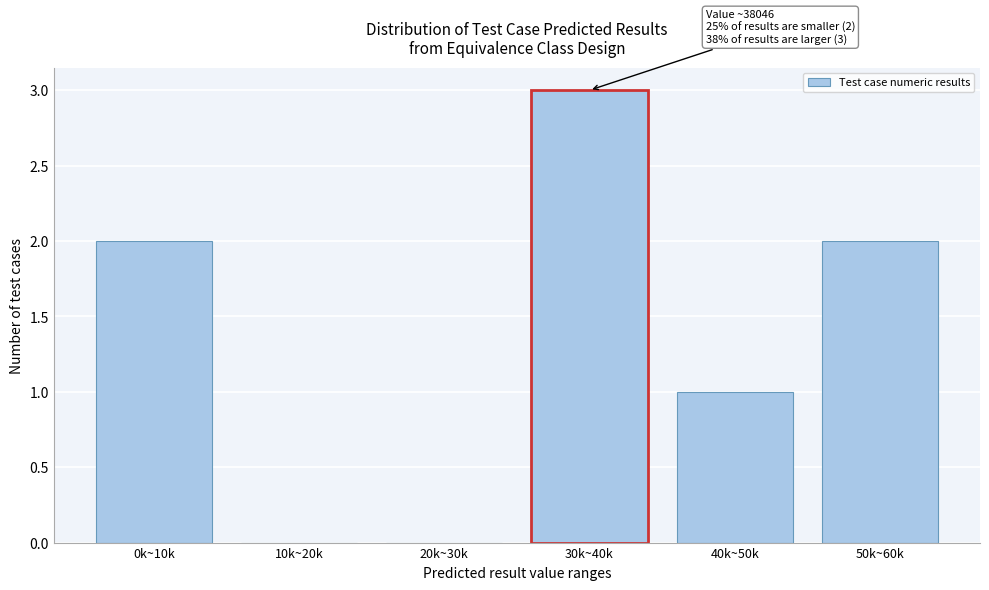

Reading left to right, what are all the values shown in this chart?

0k~10k=2	10k~20k=0	20k~30k=0	30k~40k=3	40k~50k=1	50k~60k=2